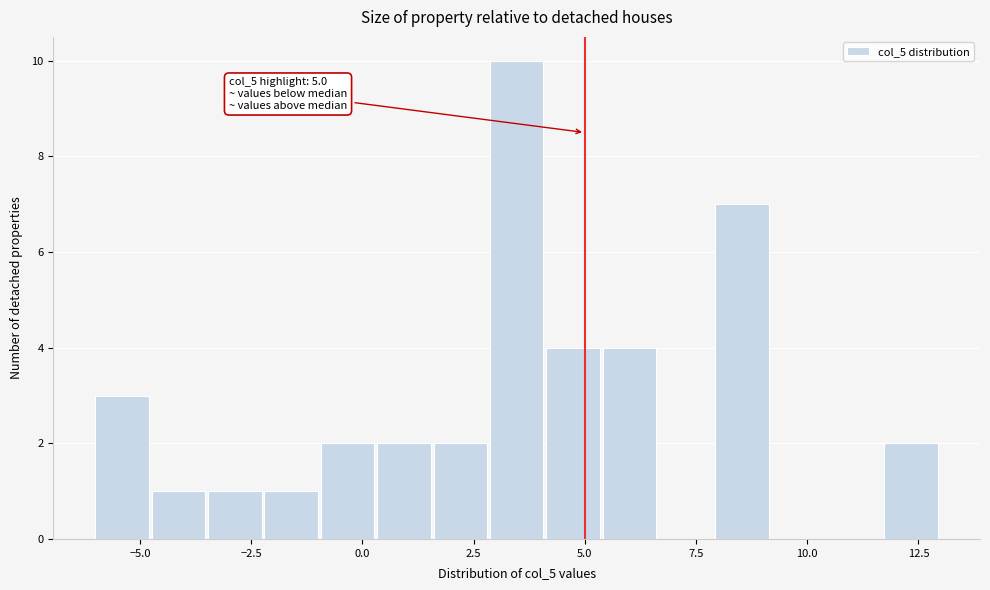

Around what value on the x-axis is the tallest bar? Give the approximate position of its centre, as read against the axis.

3.5